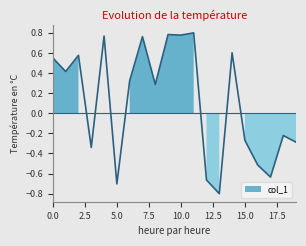

How many values are between 0 and 1?

11